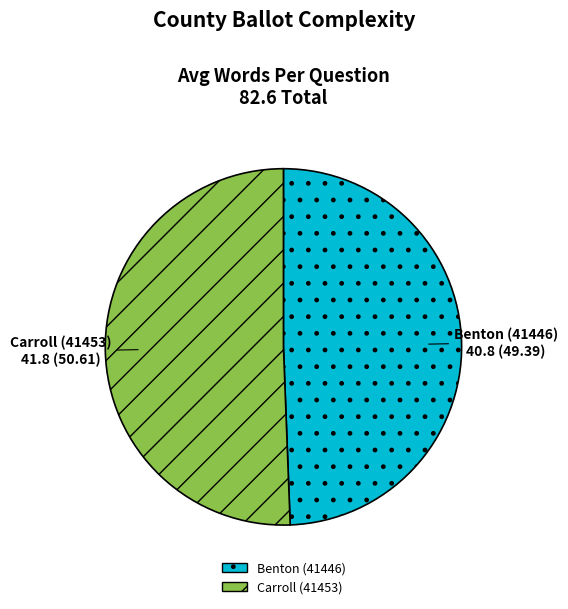

What is the ratio of the value at Carroll (41453) to the value at Benton (41446)?

1.0